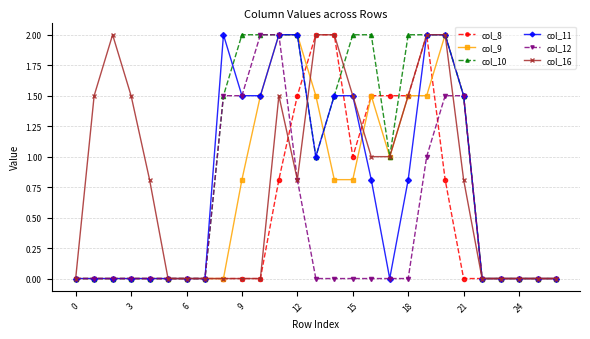

What is the difference between the maximum and minimum values in the col_9 series?

2.0